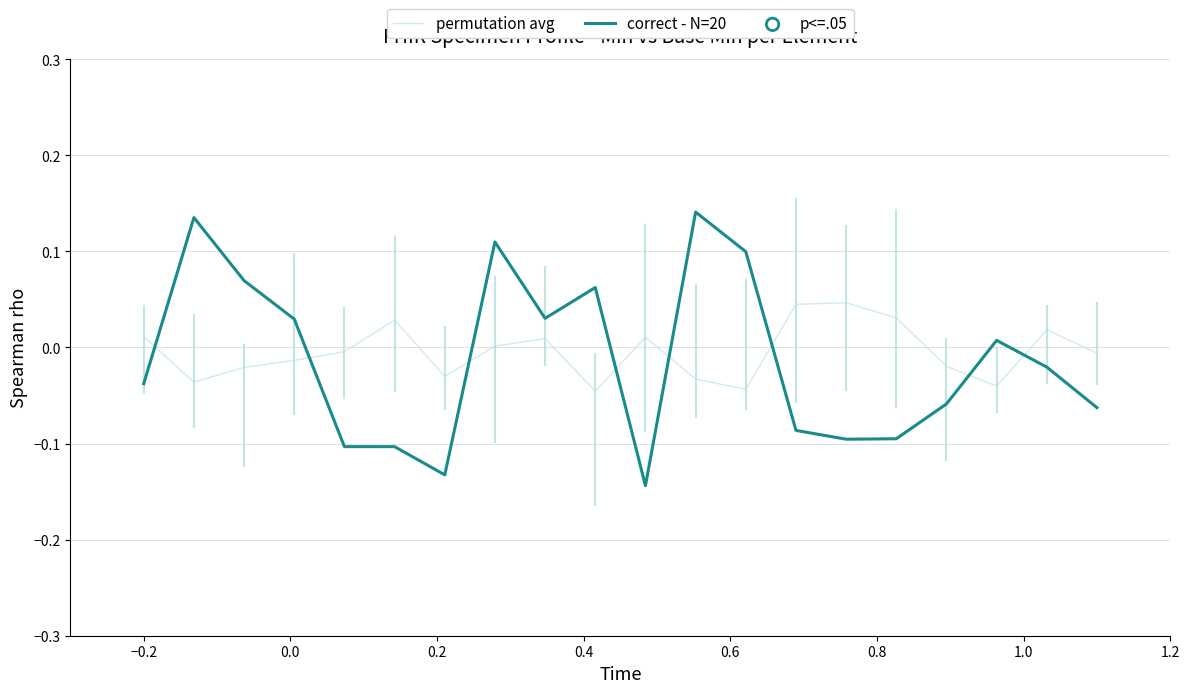

Which series has the largest range (max minus min)?

correct - N=20